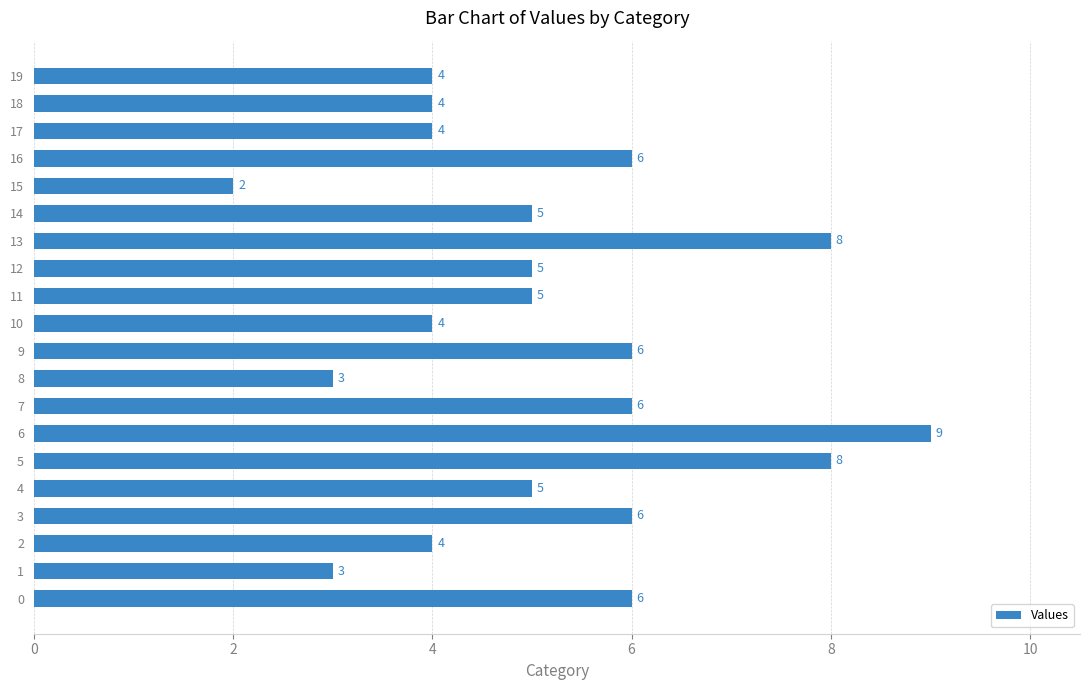

How many values are between 4 and 6?

14